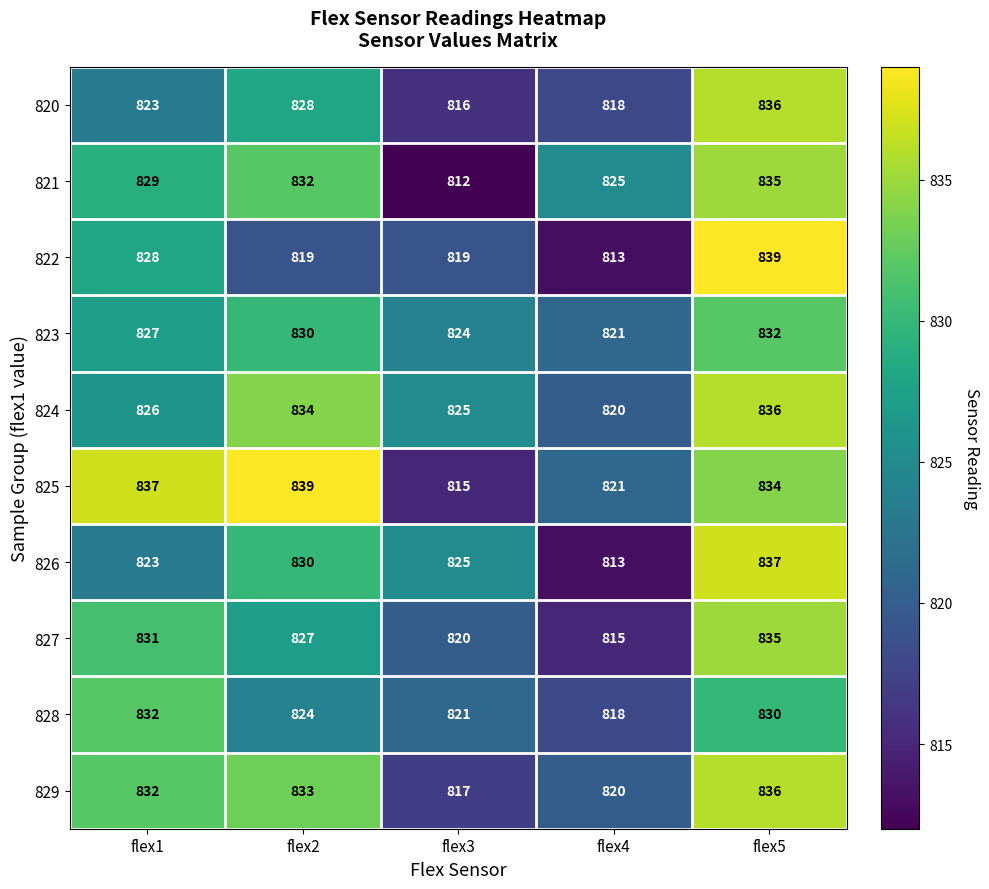

Count the number of data series in this chart.

10